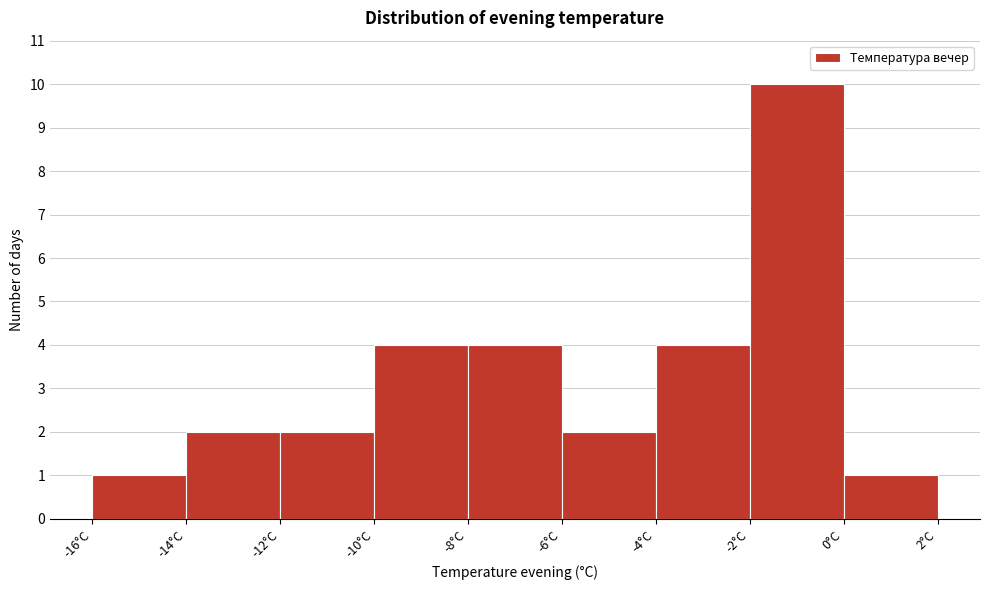

Reading left to right, list every bar in this chart as the range it spans on the x-axis followed by its height. The values are not printed on the chart, so give them approximately, as read against the axis.

-16 to -14: 1
-14 to -12: 2
-12 to -10: 2
-10 to -8: 4
-8 to -6: 4
-6 to -4: 2
-4 to -2: 4
-2 to 0: 10
0 to 2: 1